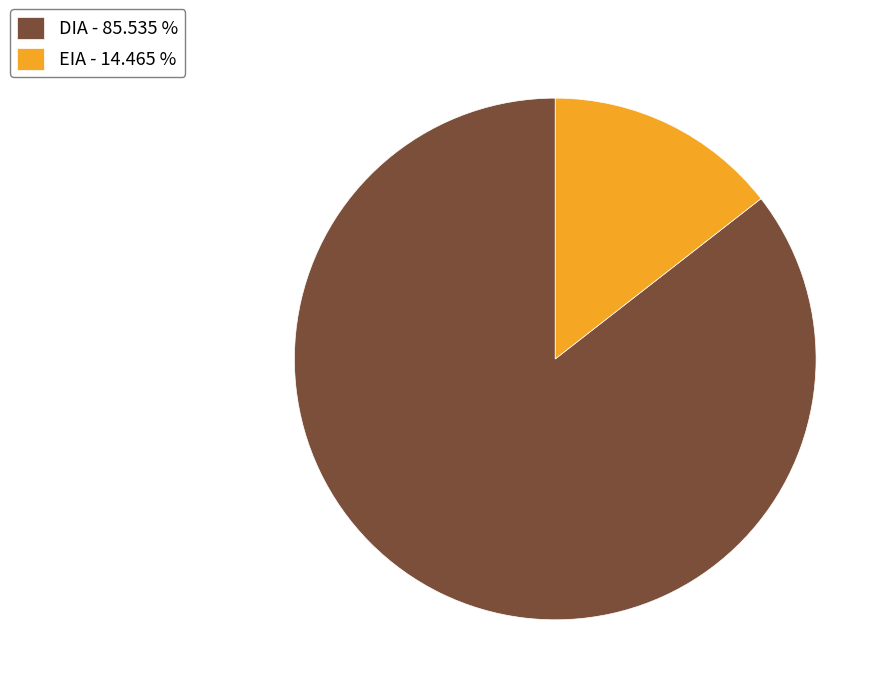

Does DIA account for over 50% of the chart?

Yes